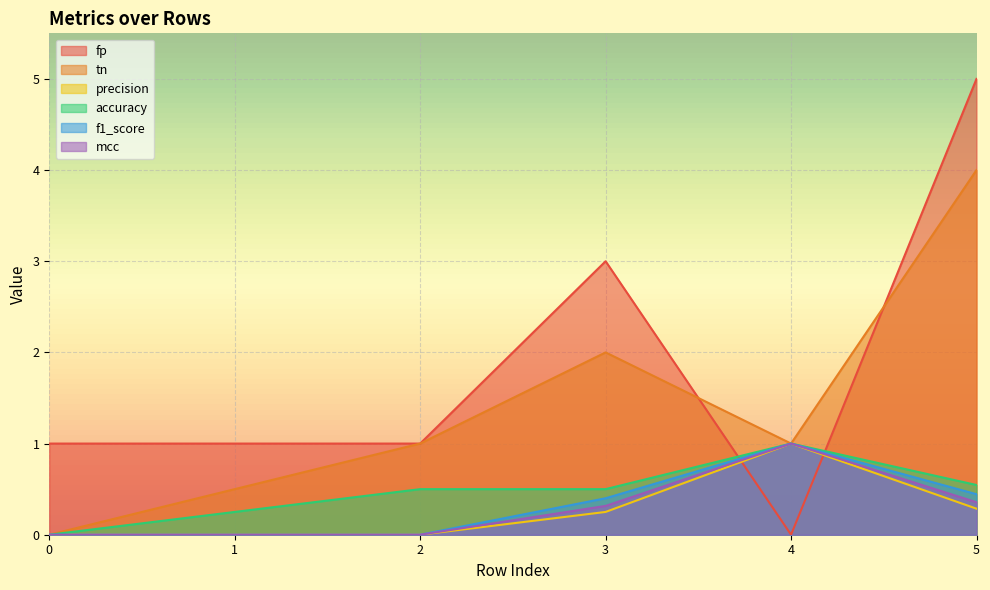

Where is the data nearest to the value 2?

2